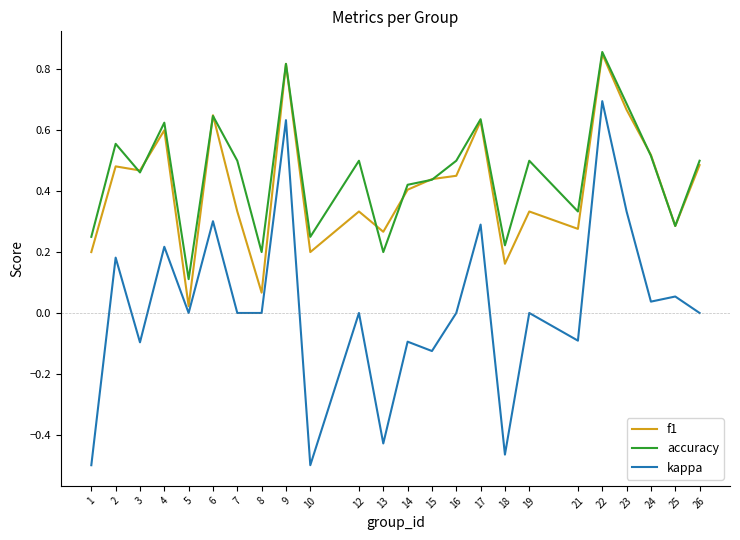

Rank the series at 2 from highest to lowest value.

accuracy, f1, kappa